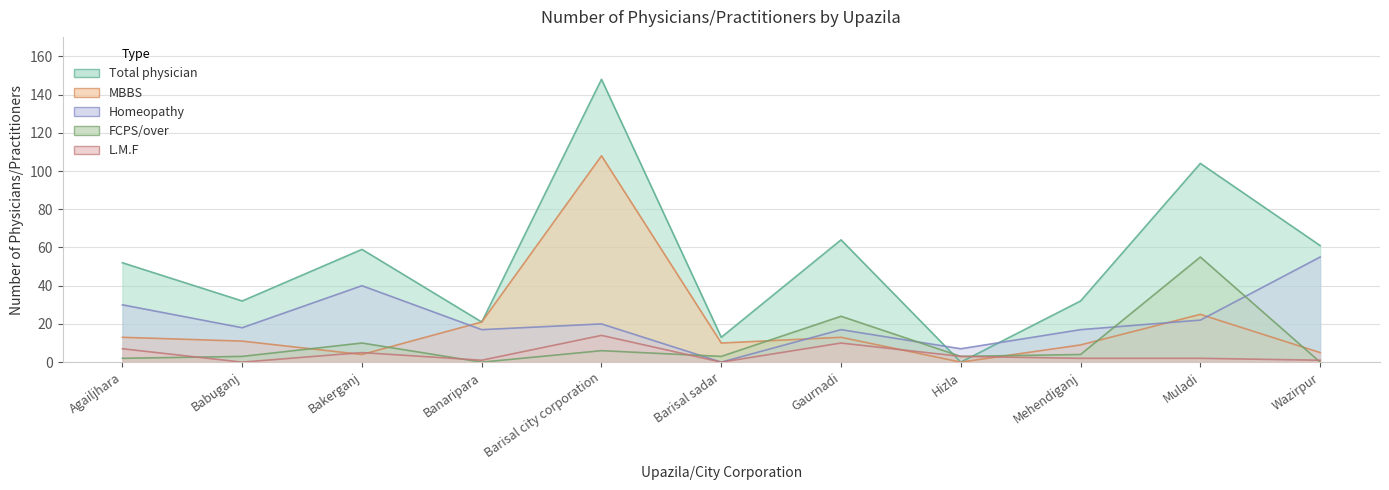

True or false: FCPS/over has more than 0 points higher than both neighbors.

True